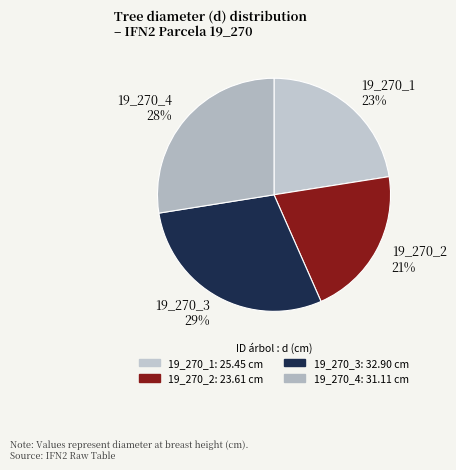

Which slice is the largest?

19_270_3